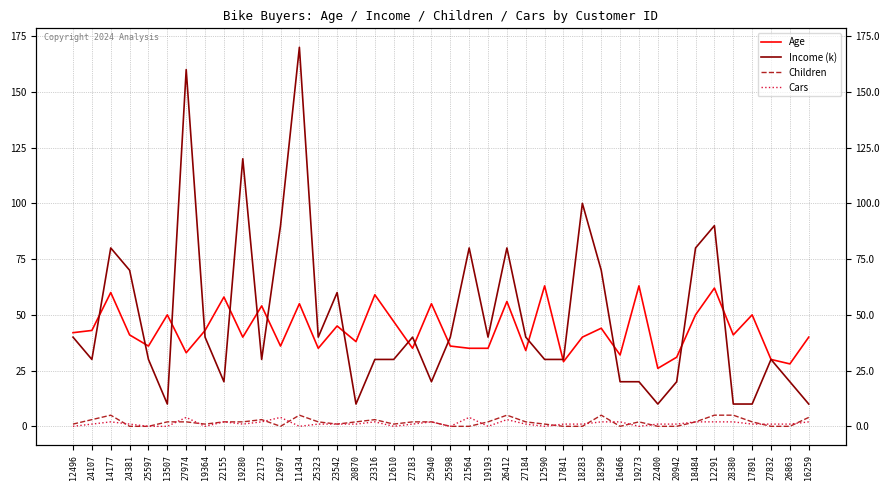

Is it true that Income (k) equals 33 at 16466?

False